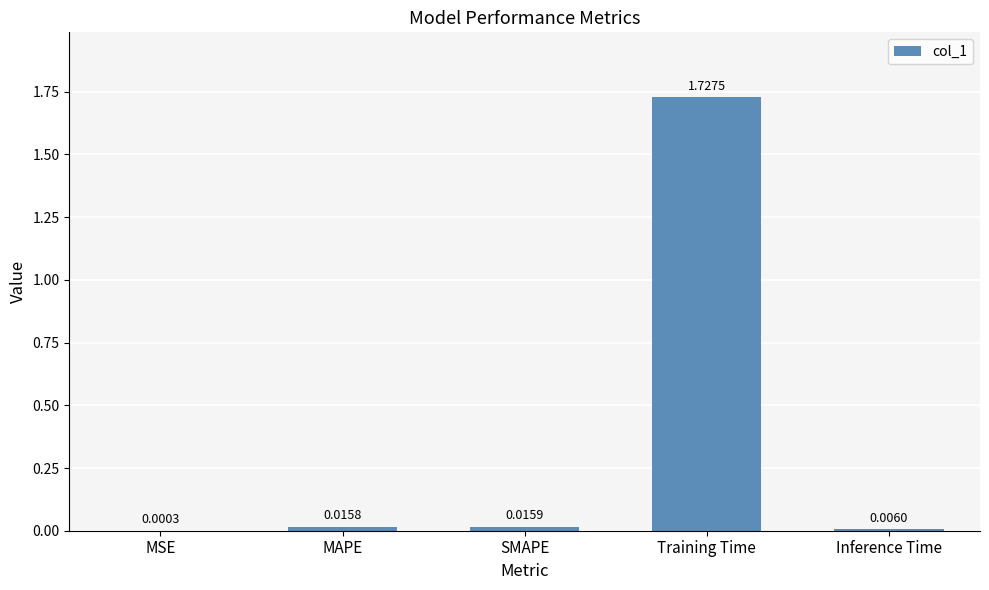

What is the change in value from MAPE to Training Time?

+1.7